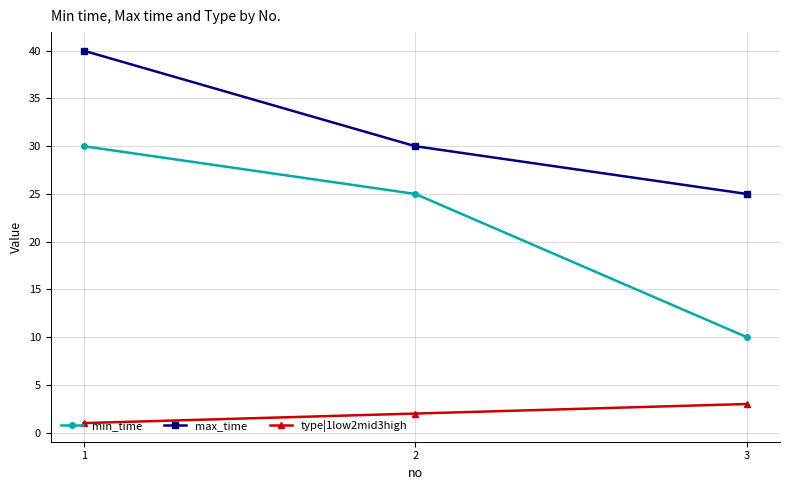

What are all the series names shown in the legend?

min_time, max_time, type|1low2mid3high